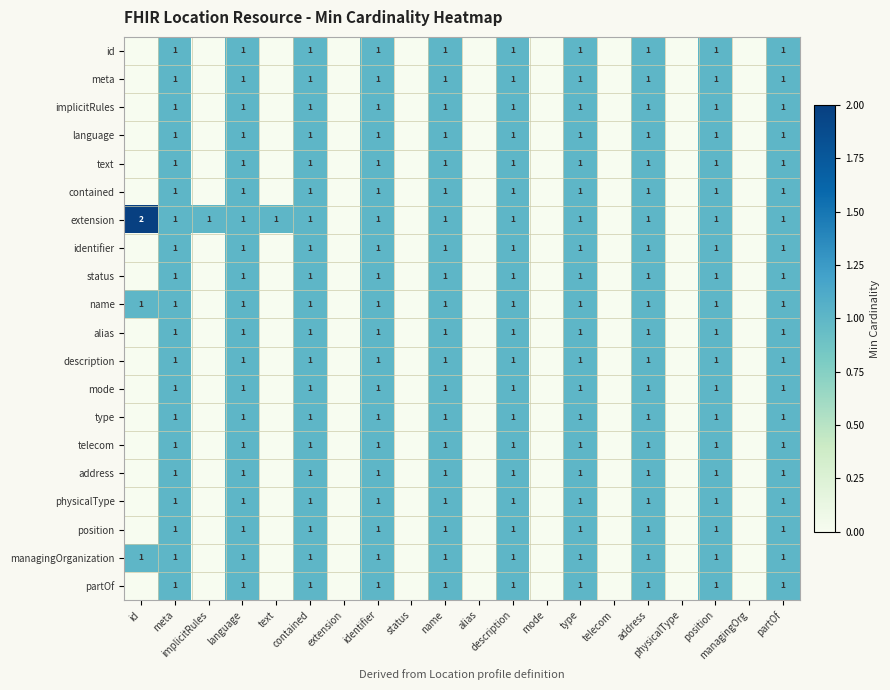

What value does the text series have at description?

1